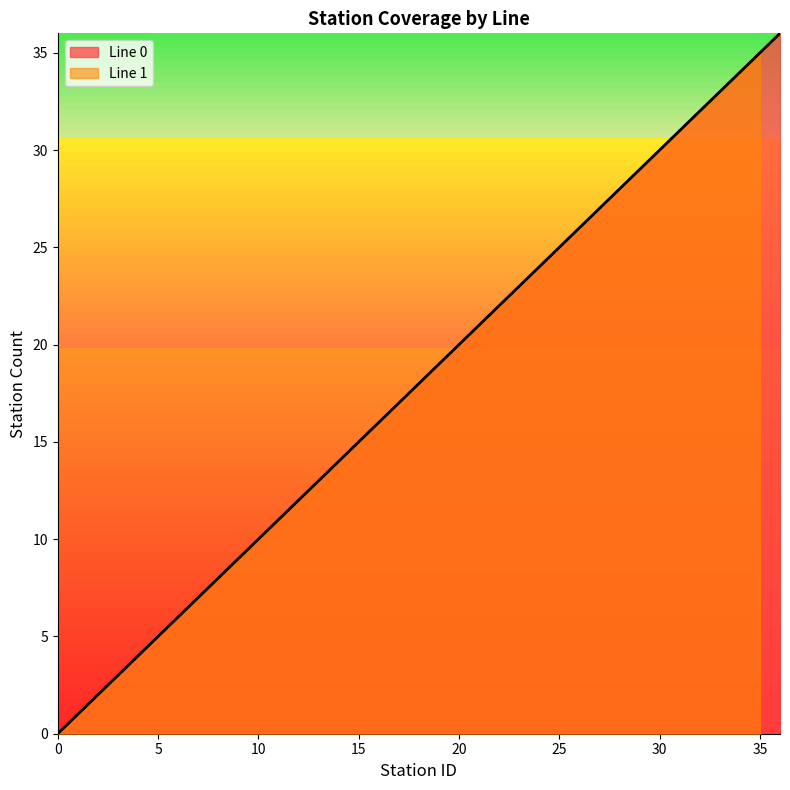

Reading left to right, what are all the values shown in this chart?

0=0	1=1	2=2	3=3	4=4	5=5	6=6	7=7	8=8	9=9	10=10	11=11	12=12	13=13	14=14	15=15	16=16	17=17	18=18	19=19	20=20	21=21	22=22	23=23	24=24	25=25	26=26	27=27	28=28	29=29	30=30	31=31	32=32	33=33	34=34	35=35	36=36